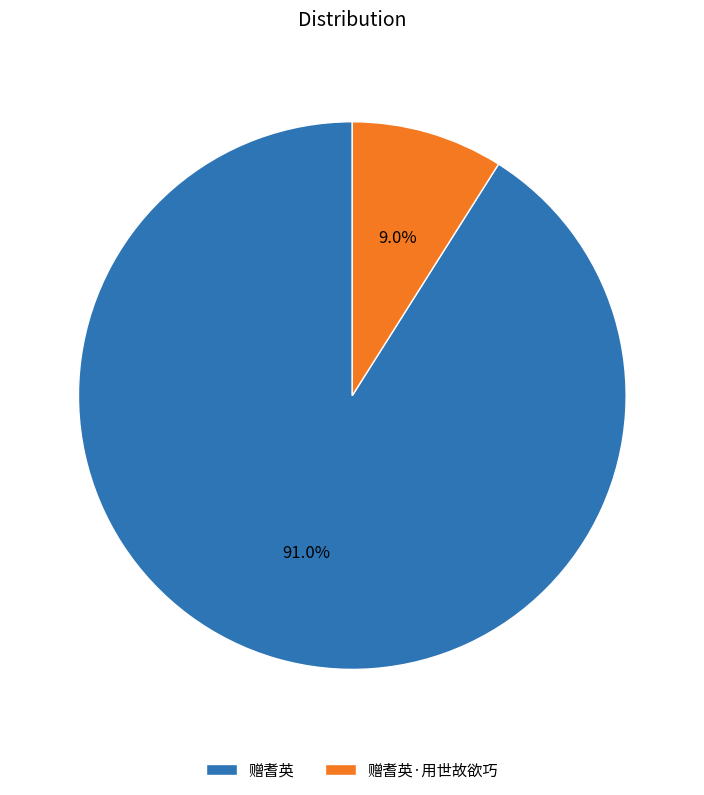

The 赠耆英 slice represents 76% of the pie. True or false?

False